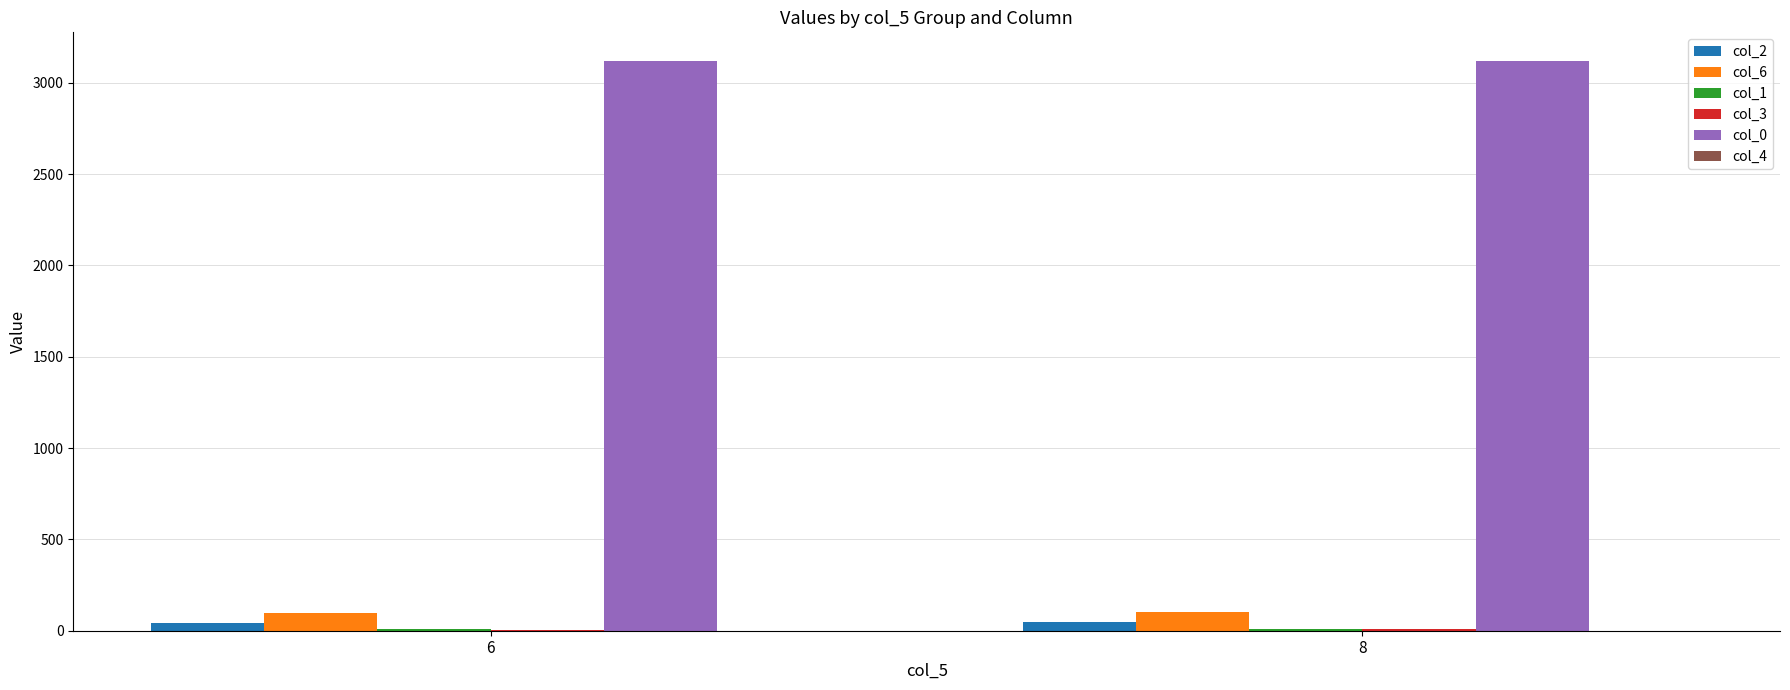

What is the greatest value displayed?

3120.0